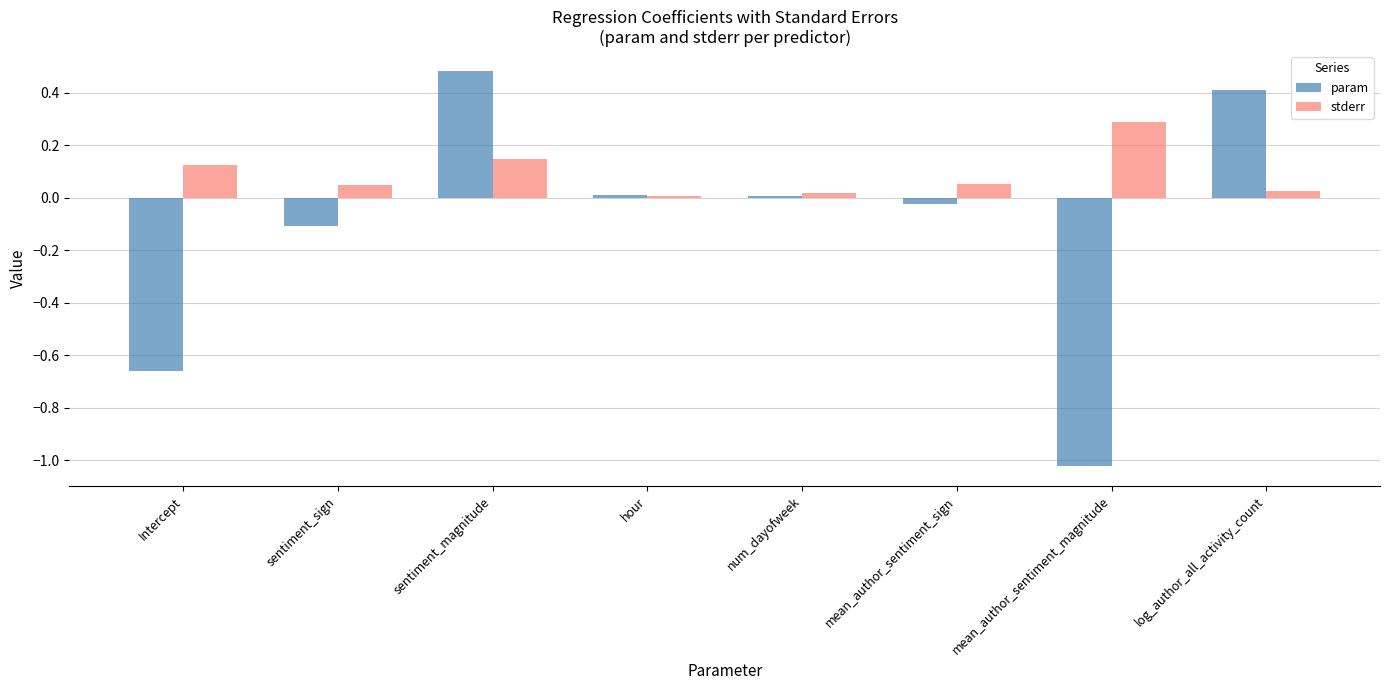

How many bars are there in each group?

2